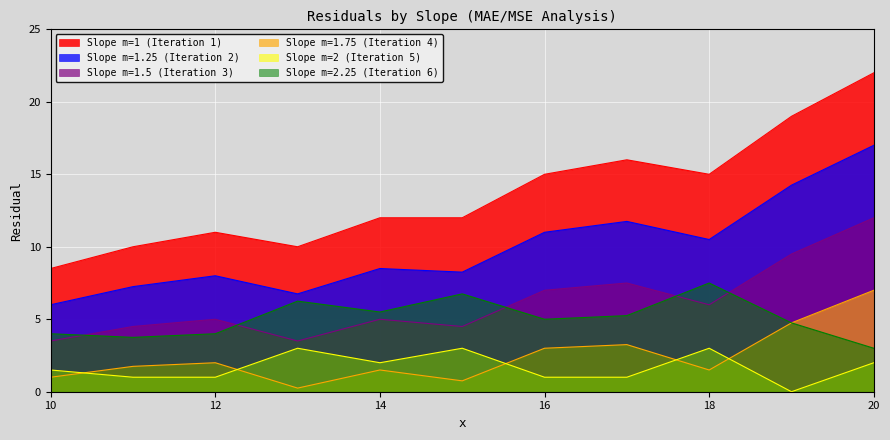

What is the difference between the Slope m=2 (Iteration 5) values at 14 and 19?

2.0